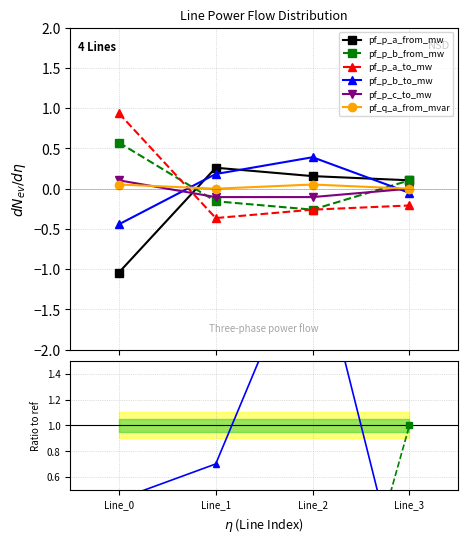

At which label does pf_p_a_from_mw reach its minimum?

Line_0